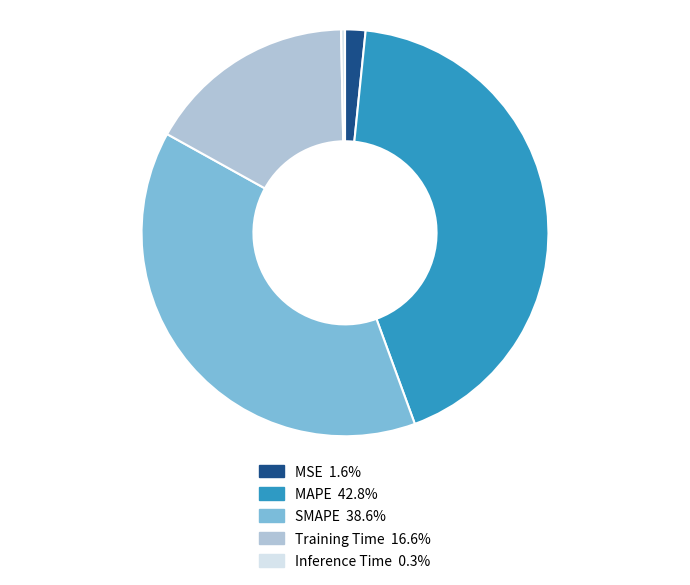

Does SMAPE represent more than half of the total?

No